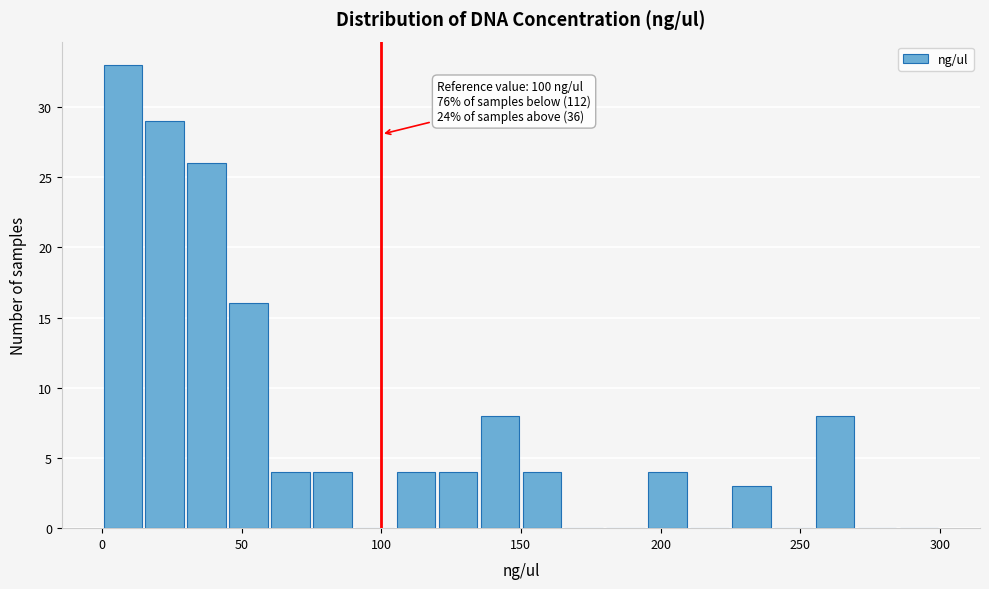

Around what value on the x-axis is the tallest bar? Give the approximate position of its centre, as read against the axis.

10